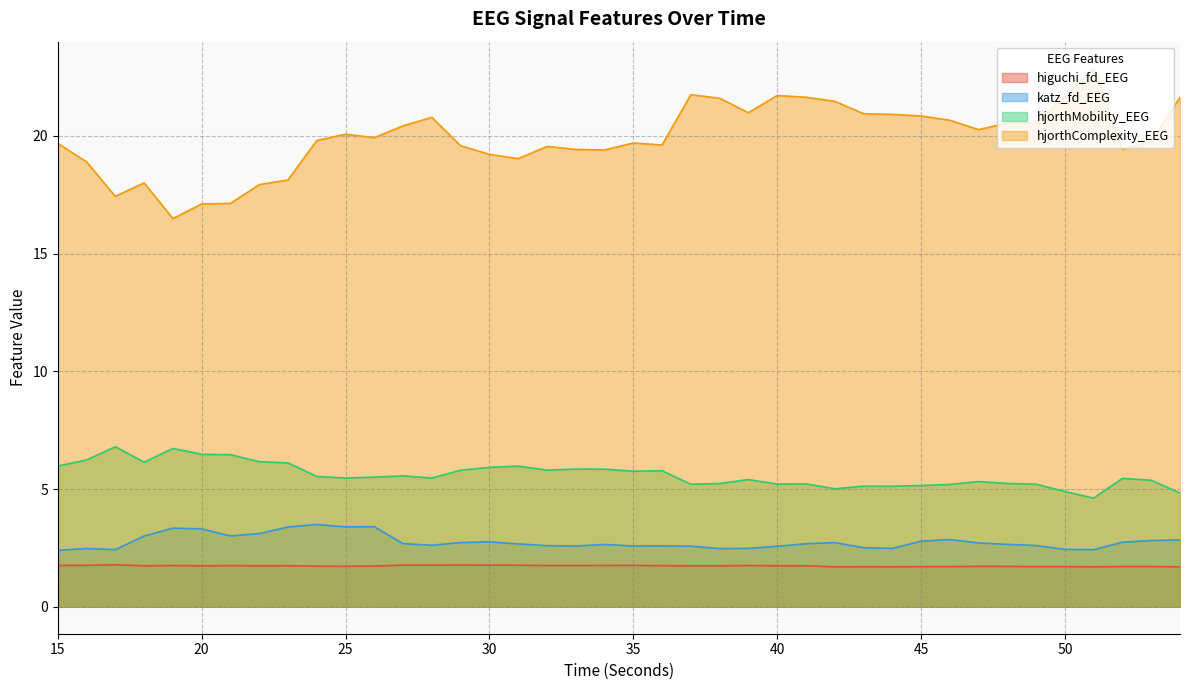

How many values in the hjorthMobility_EEG series are below 5?

3